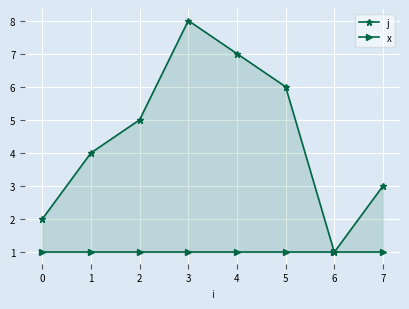

At how many categories does at least one series exceed 5?

3